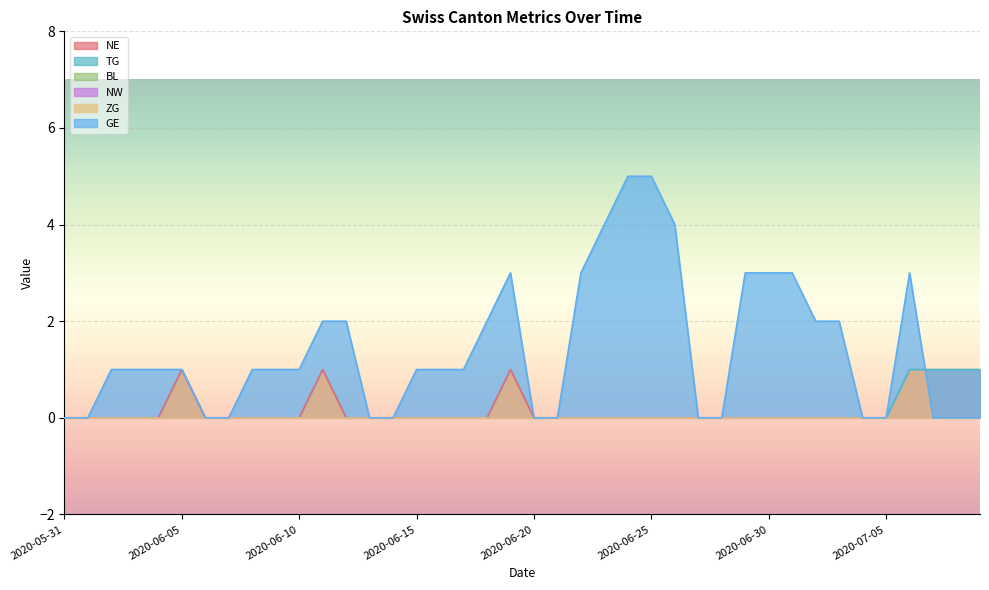

Reading left to right, list all the values displayed in this chart.

NE: 2020-05-31=0	2020-06-01=0	2020-06-02=0	2020-06-03=0	2020-06-04=0	2020-06-05=1	2020-06-06=0	2020-06-07=0	2020-06-08=0	2020-06-09=0	2020-06-10=0	2020-06-11=1	2020-06-12=0	2020-06-13=0	2020-06-14=0	2020-06-15=0	2020-06-16=0	2020-06-17=0	2020-06-18=0	2020-06-19=1	2020-06-20=0	2020-06-21=0	2020-06-22=0	2020-06-23=0	2020-06-24=0	2020-06-25=0	2020-06-26=0	2020-06-27=0	2020-06-28=0	2020-06-29=0	2020-06-30=0	2020-07-01=0	2020-07-02=0	2020-07-03=0	2020-07-04=0	2020-07-05=0	2020-07-06=0	2020-07-07=0	2020-07-08=0	2020-07-09=0
TG: 2020-05-31=0	2020-06-01=0	2020-06-02=0	2020-06-03=0	2020-06-04=0	2020-06-05=0	2020-06-06=0	2020-06-07=0	2020-06-08=0	2020-06-09=0	2020-06-10=0	2020-06-11=0	2020-06-12=0	2020-06-13=0	2020-06-14=0	2020-06-15=0	2020-06-16=0	2020-06-17=0	2020-06-18=0	2020-06-19=0	2020-06-20=0	2020-06-21=0	2020-06-22=0	2020-06-23=0	2020-06-24=0	2020-06-25=0	2020-06-26=0	2020-06-27=0	2020-06-28=0	2020-06-29=0	2020-06-30=0	2020-07-01=0	2020-07-02=0	2020-07-03=0	2020-07-04=0	2020-07-05=0	2020-07-06=1	2020-07-07=1	2020-07-08=1	2020-07-09=1
GE: 2020-05-31=0	2020-06-01=0	2020-06-02=1	2020-06-03=1	2020-06-04=1	2020-06-05=1	2020-06-06=0	2020-06-07=0	2020-06-08=1	2020-06-09=1	2020-06-10=1	2020-06-11=2	2020-06-12=2	2020-06-13=0	2020-06-14=0	2020-06-15=1	2020-06-16=1	2020-06-17=1	2020-06-18=2	2020-06-19=3	2020-06-20=0	2020-06-21=0	2020-06-22=3	2020-06-23=4	2020-06-24=5	2020-06-25=5	2020-06-26=4	2020-06-27=0	2020-06-28=0	2020-06-29=3	2020-06-30=3	2020-07-01=3	2020-07-02=2	2020-07-03=2	2020-07-04=0	2020-07-05=0	2020-07-06=3	2020-07-07=0	2020-07-08=0	2020-07-09=0